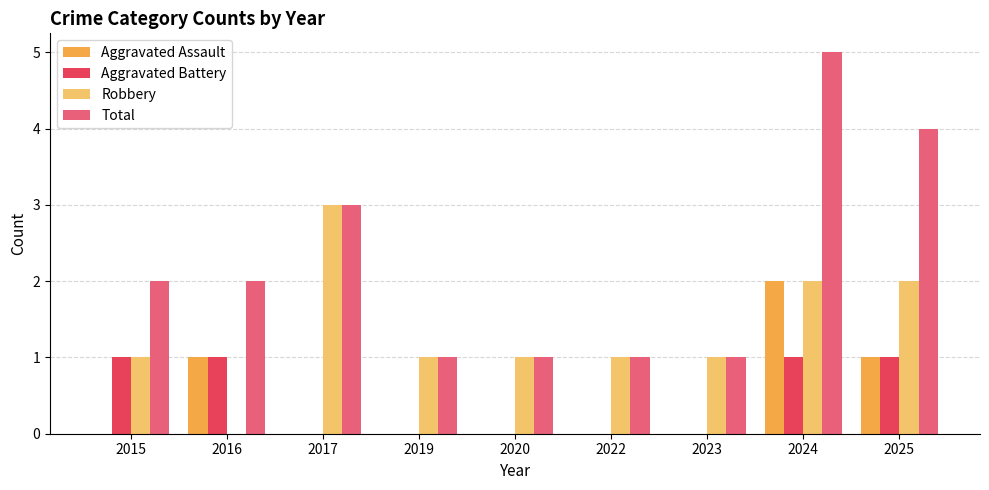

The value of Aggravated Battery at 2025 is 1. True or false?

True